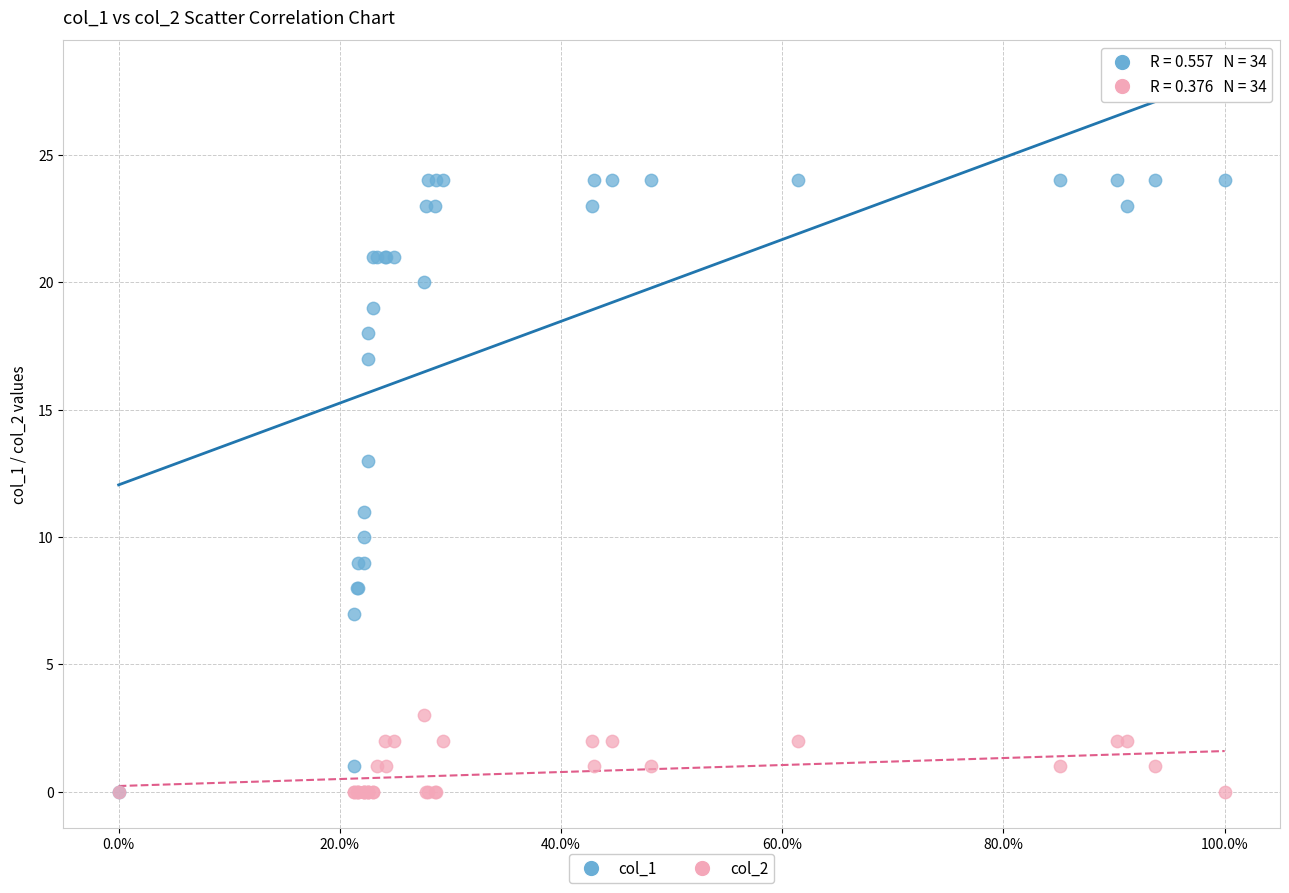

What are all the series names shown in the legend?

col_1, col_2